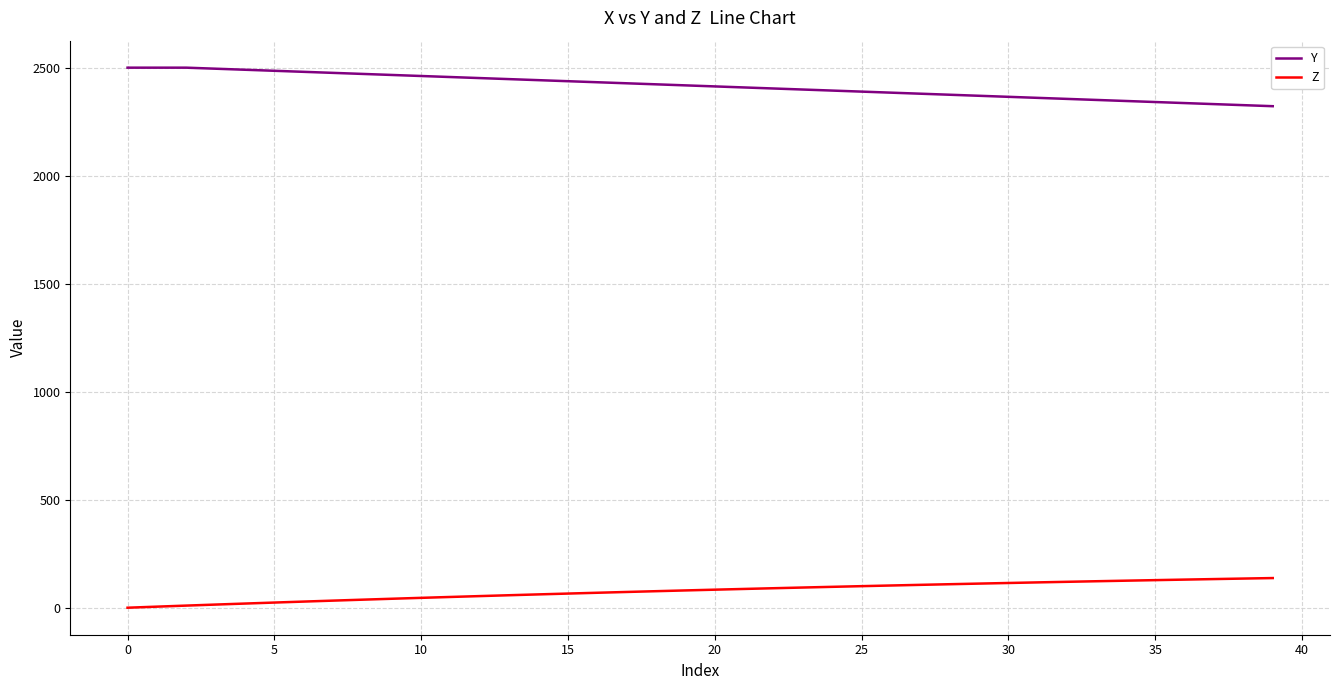

What is the difference between the maximum and minimum values in the Z series?

137.3